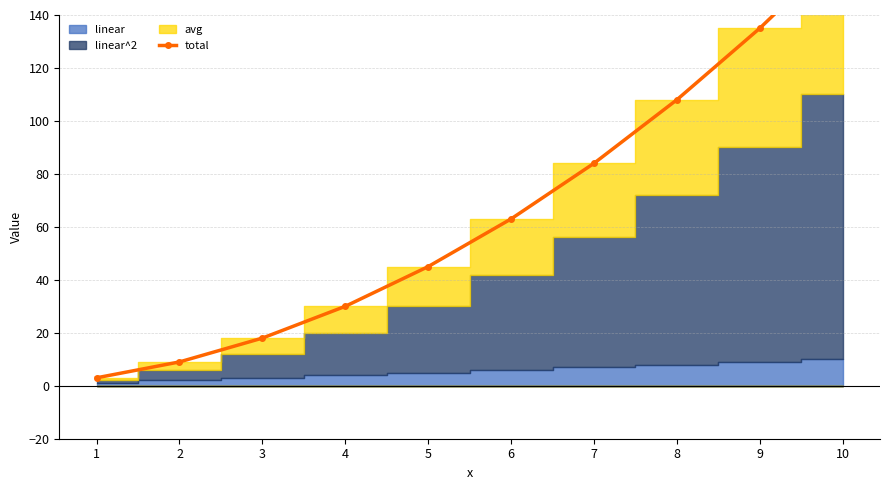

What is the average value?

66